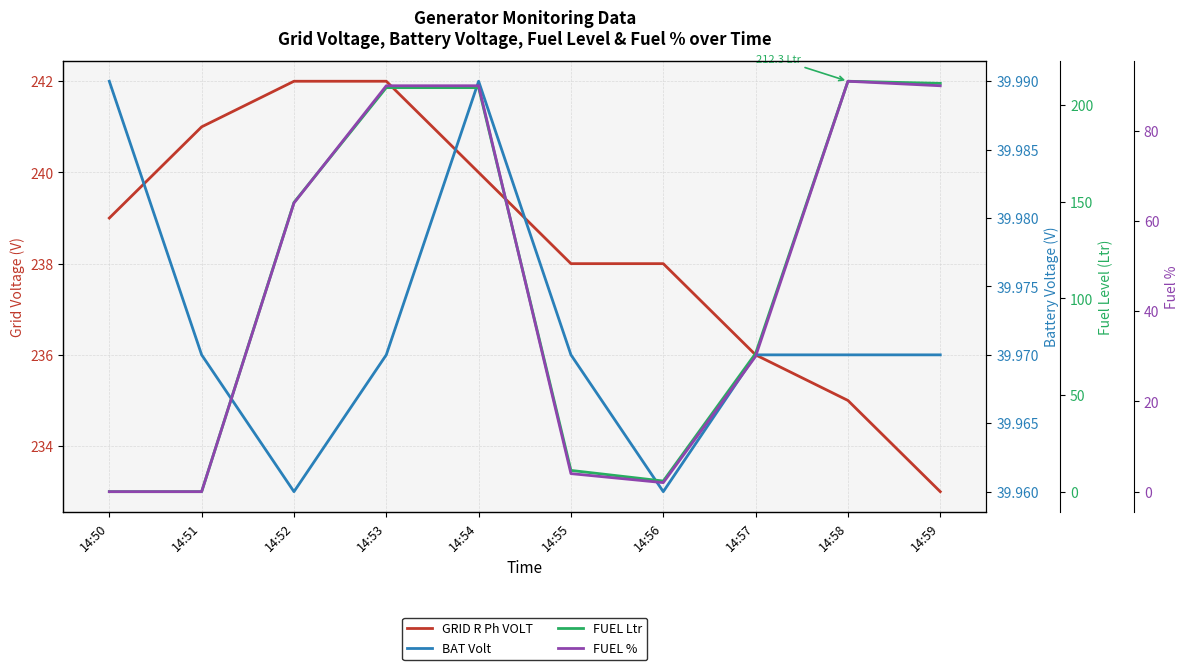

List the series in order of their peak value, highest first.

GRID R Ph VOLT, FUEL Ltr, FUEL %, BAT Volt